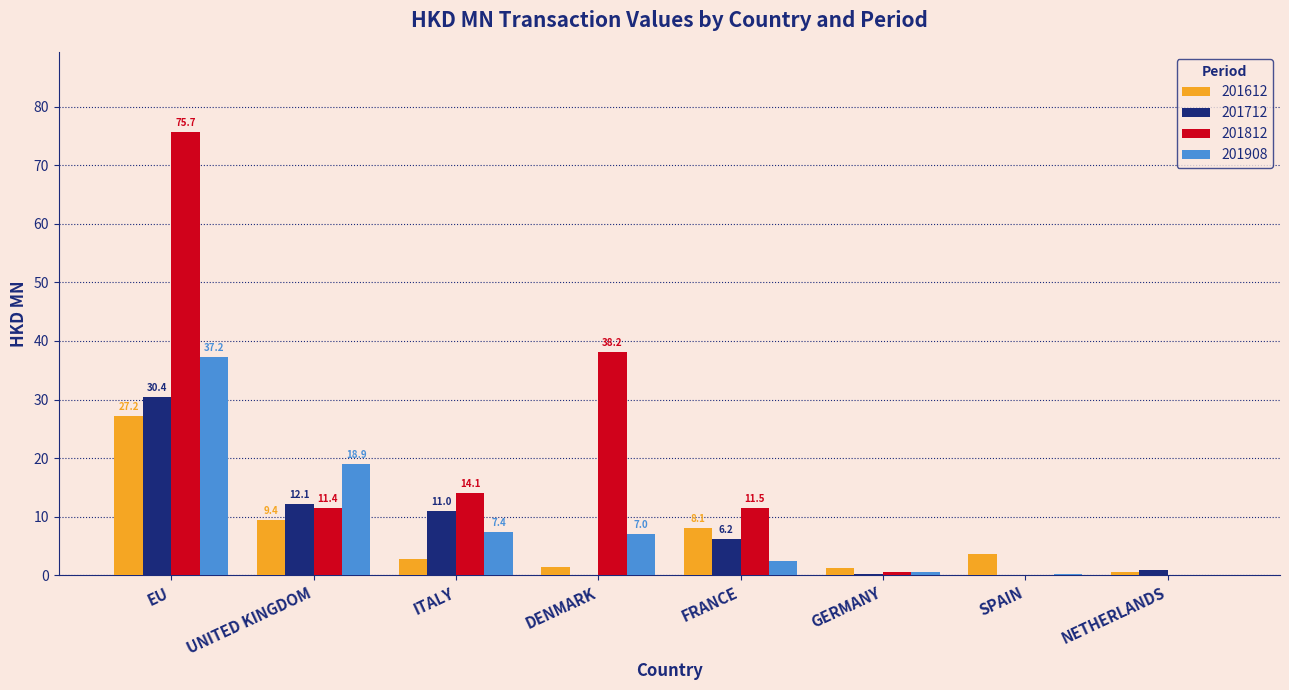

At which label does 201612 reach its peak?

EU